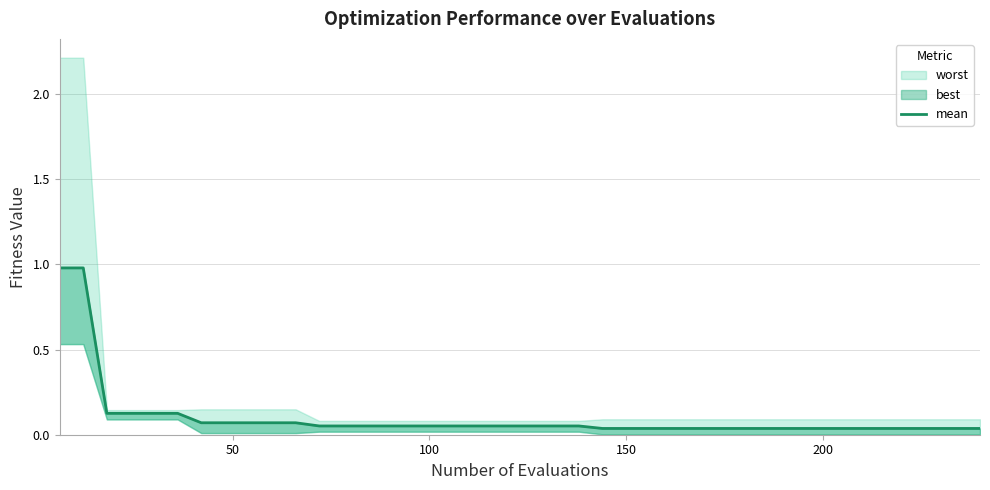

How many data points does each series have?

40